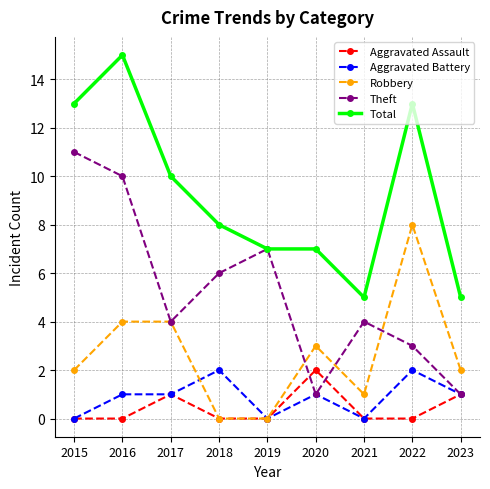

What is the highest value of the Total series?

15